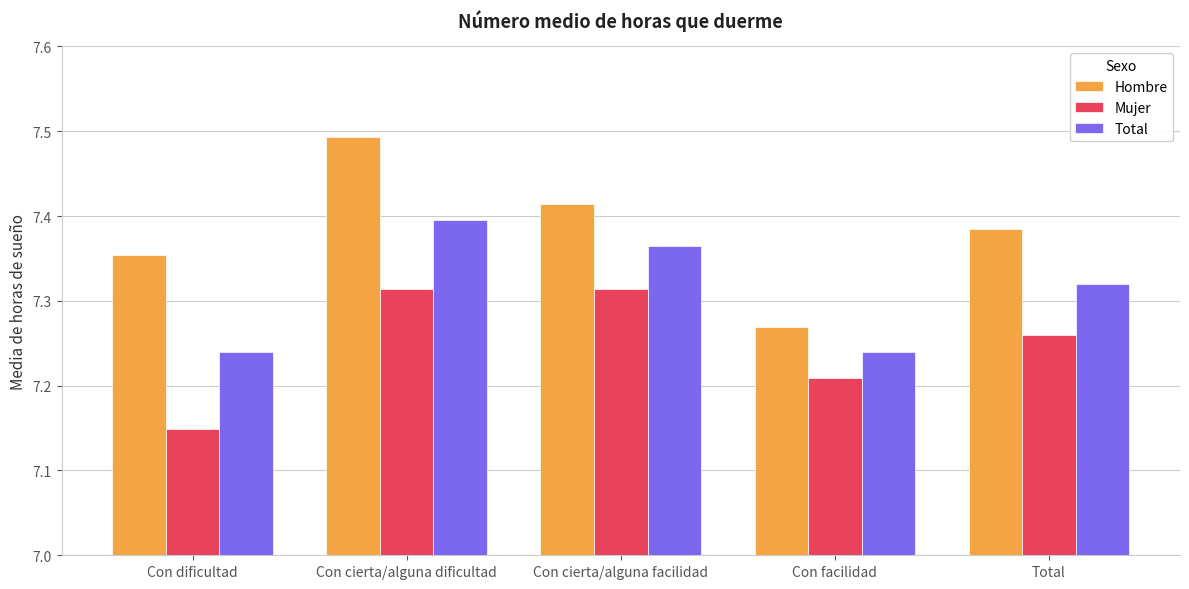

Which series has the largest range (max minus min)?

Hombre